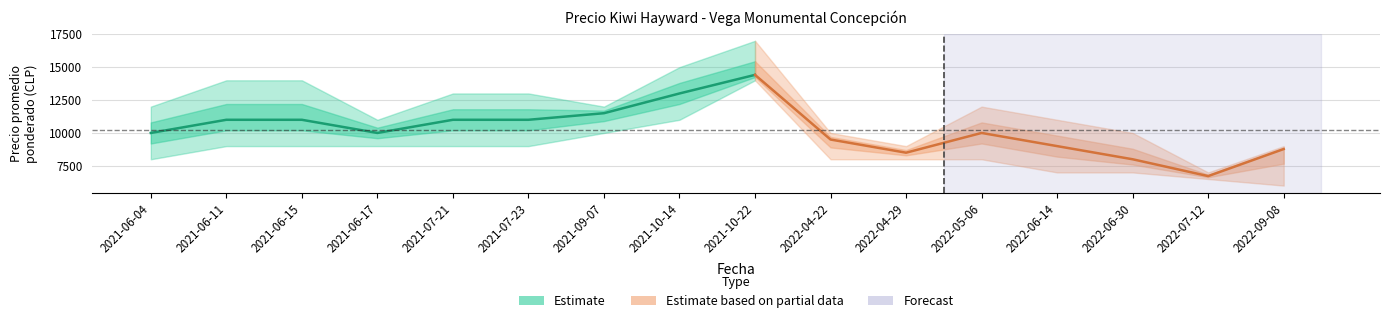

What is the average value of the Precio minimo series?

8656